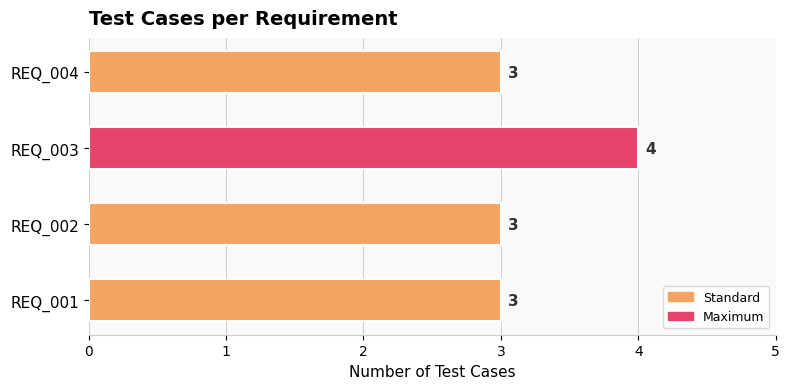

What is the ratio of the value at REQ_003 to the value at REQ_002?

1.3